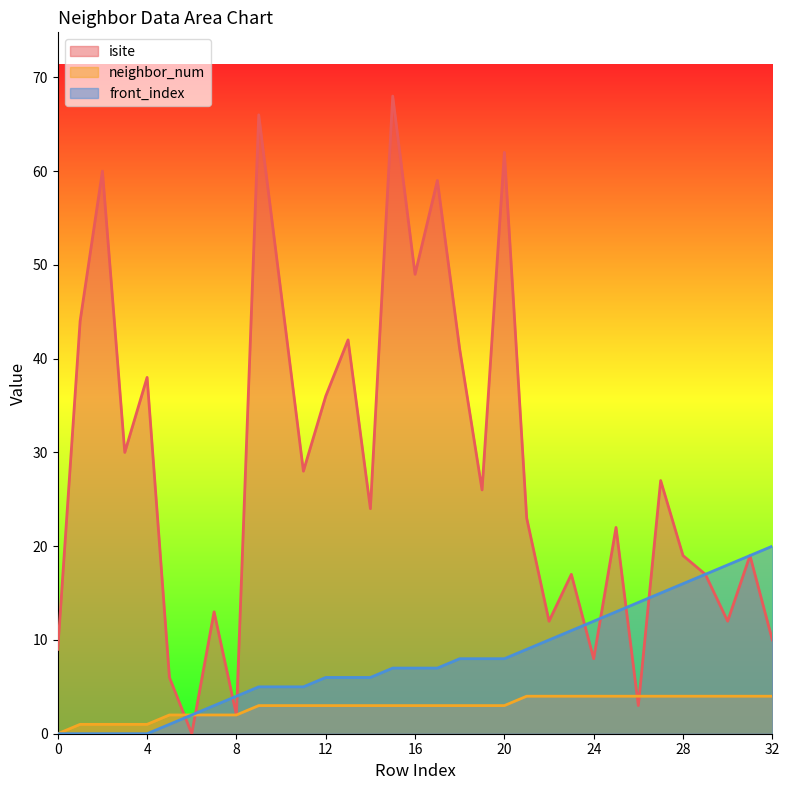

Which category has the highest value across all series?

15